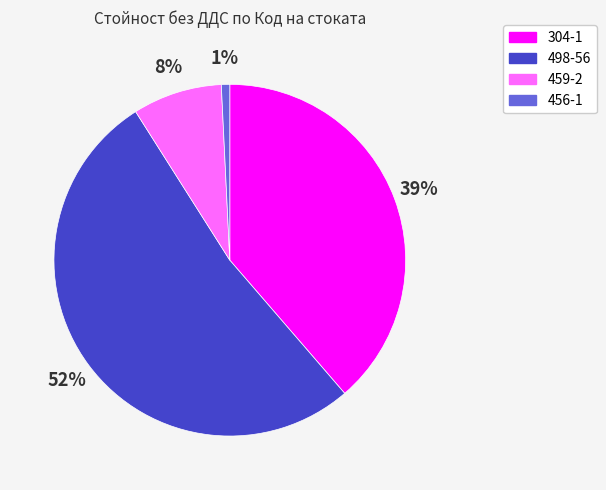

To the nearest percent, what is the combined percentage of 459-2 and 304-1?

47%